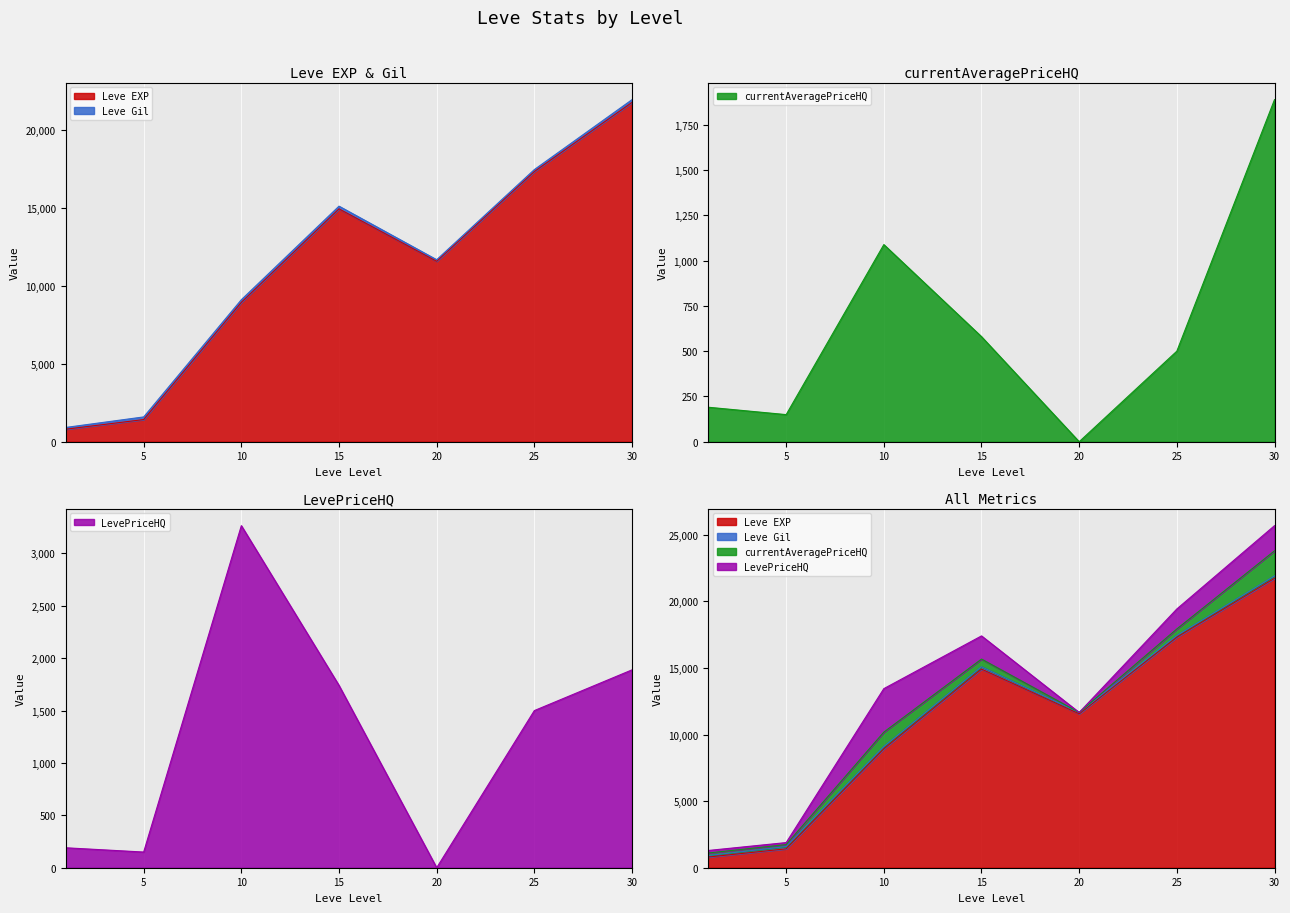

What is the difference between the Leve EXP values at 20 and 15?

3360.0